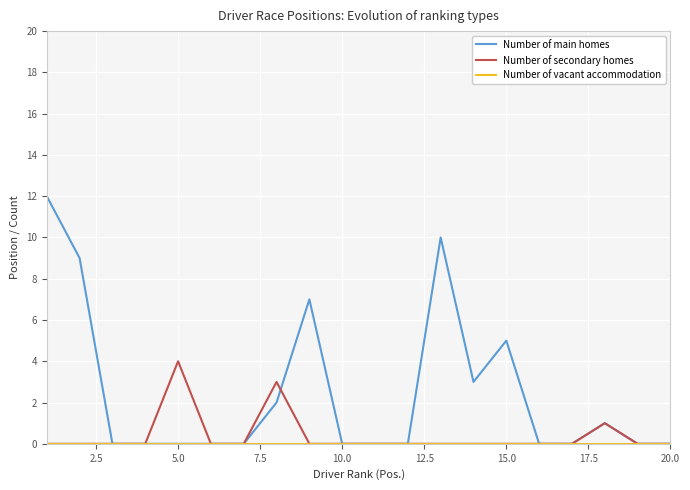

Which series has the largest total across all categories?

Number of main homes